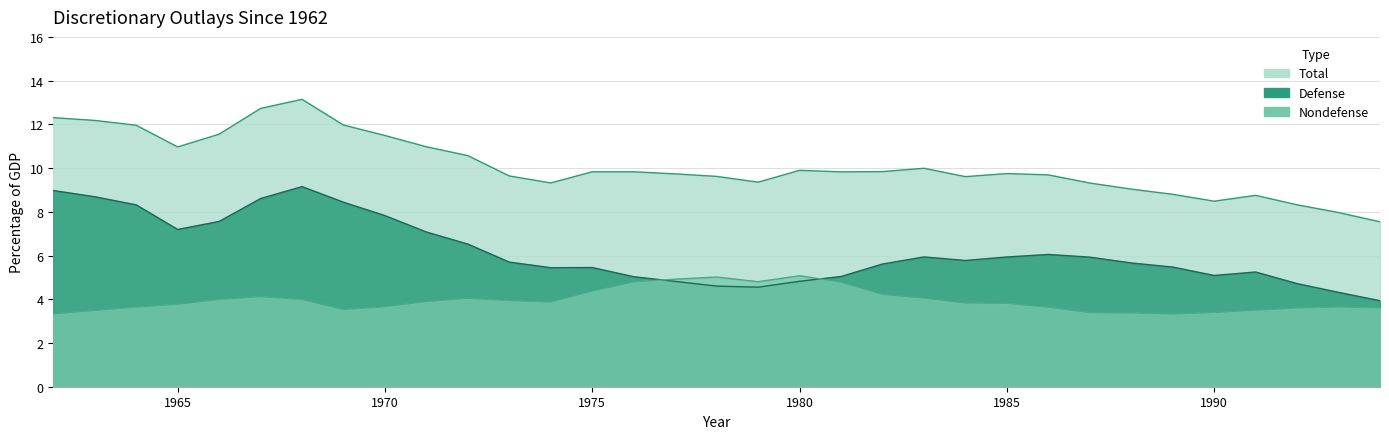

What is the total value across all series at 1976?

19.7